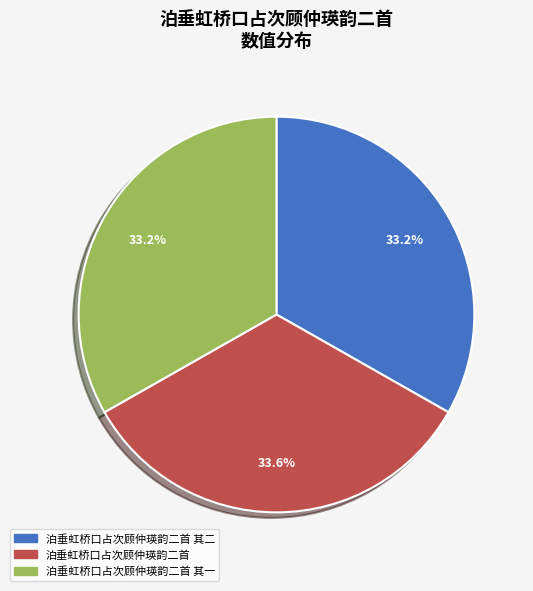

How many segments does this pie chart have?

3